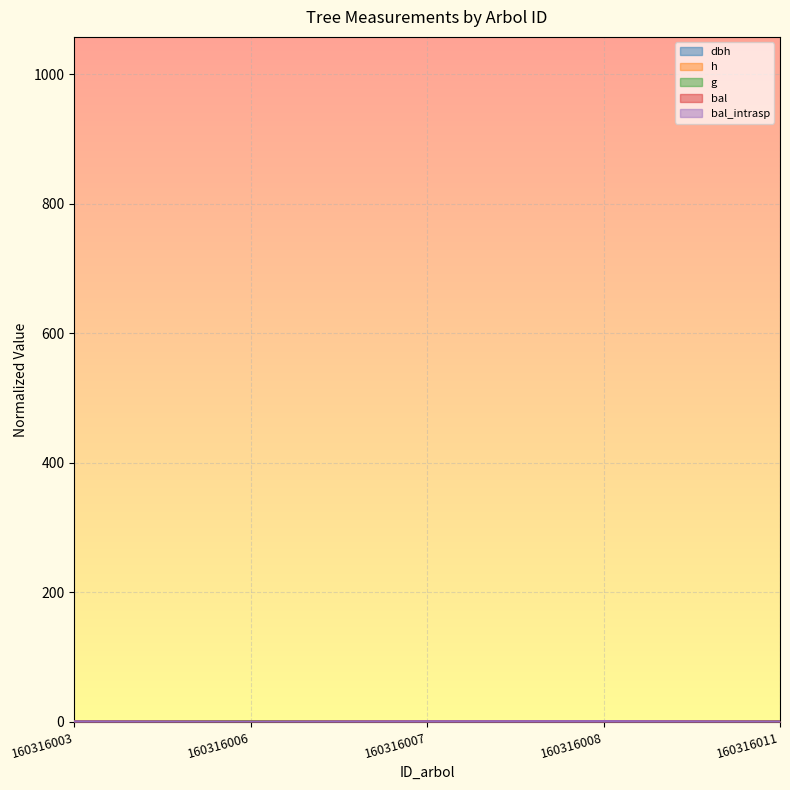

Reading right to left, extract all data points from this chart.

dbh: 160316011=0.1	160316008=0.0	160316007=0.0	160316006=0.2	160316003=0.1
h: 160316011=0.3	160316008=0.1	160316007=0.1	160316006=0.4	160316003=0.2
g: 160316011=0.5	160316008=0.1	160316007=0.2	160316006=0.6	160316003=0.3
bal: 160316011=0.4	160316008=1.1	160316007=0.9	160316006=0.2	160316003=0.7
bal_intrasp: 160316011=0.3	160316008=0.9	160316007=0.7	160316006=0.2	160316003=0.5